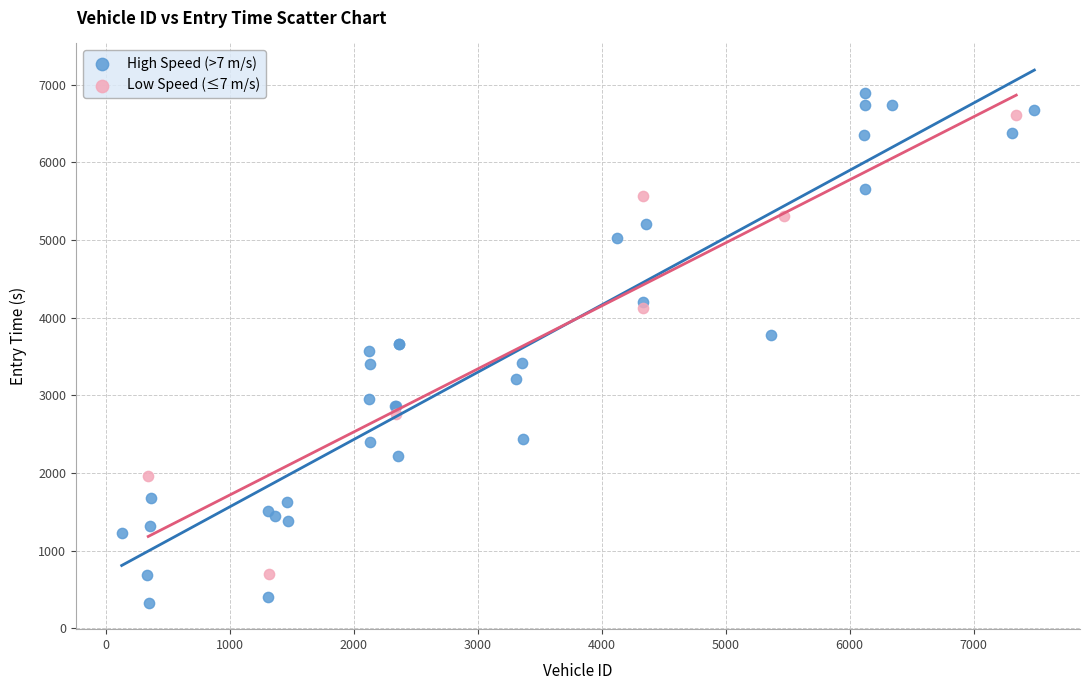

Which series contains the highest Y value?

High Speed (>7 m/s)